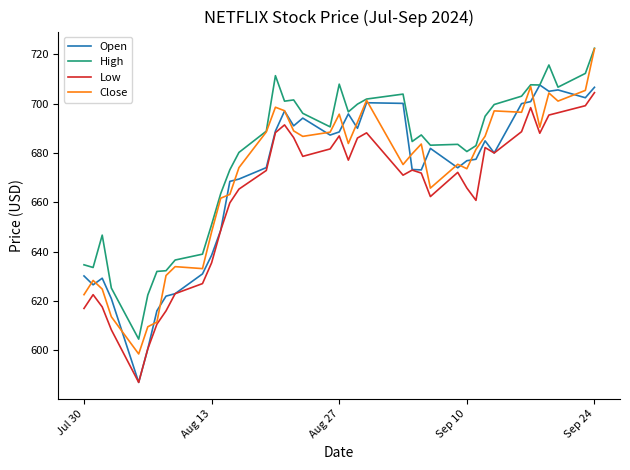

How many values in the Open series exceed 680?

20